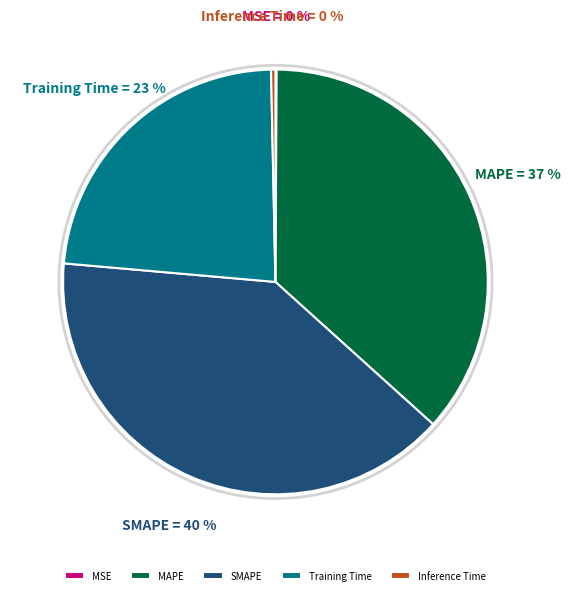

True or false: SMAPE accounts for 52% of the total.

False